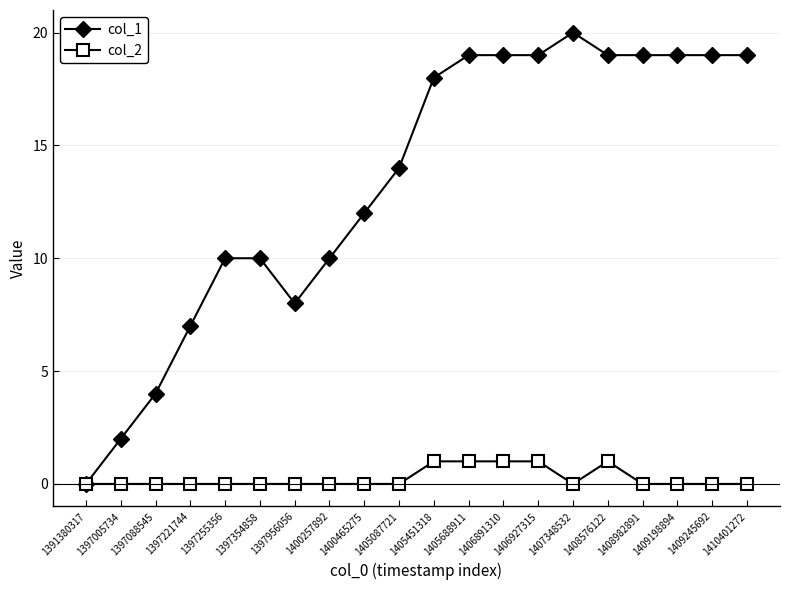

What is the sum of the col_1 values at 1397221744 and 1400257892?

17